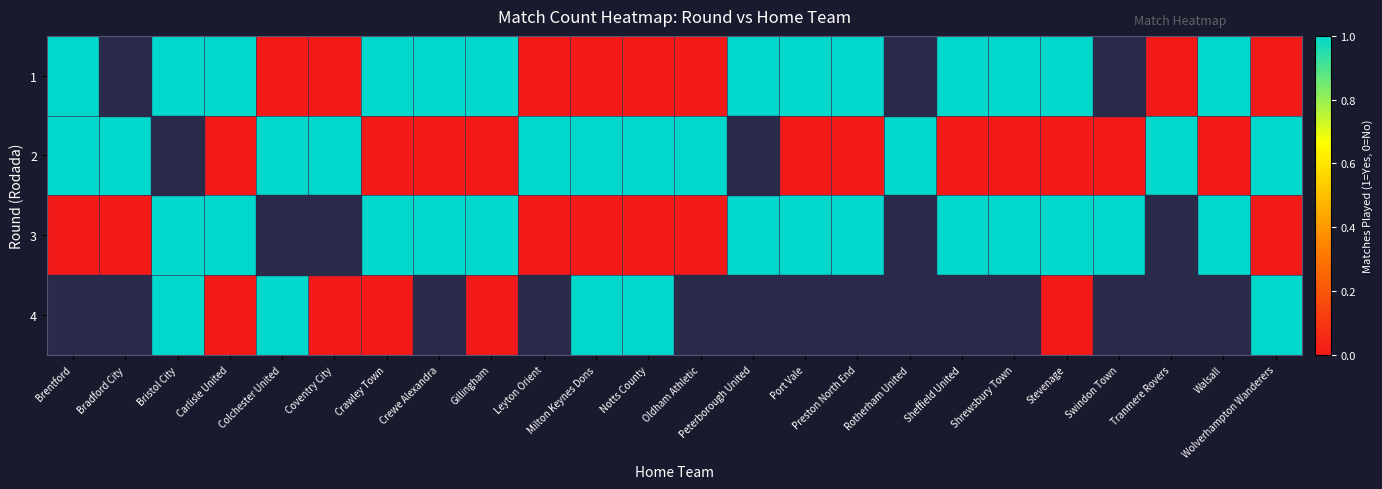

At how many categories does at least one series exceed 0?

24